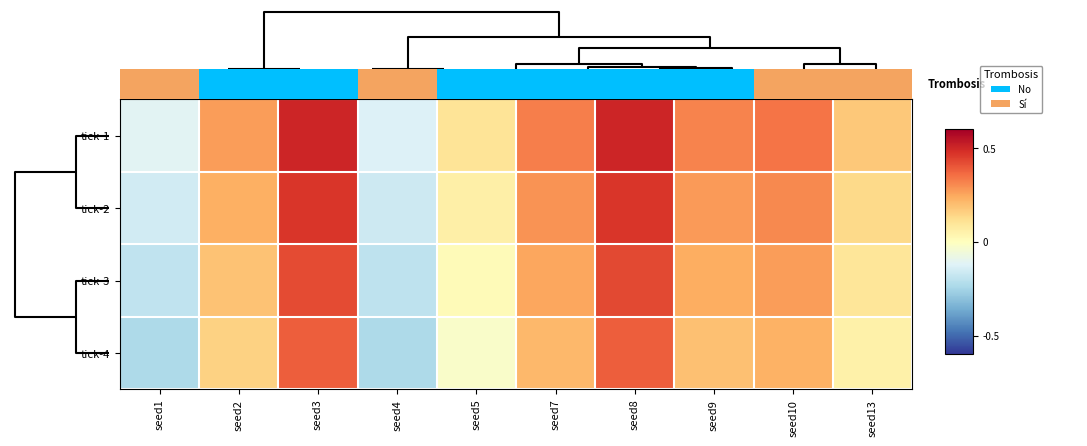

Rank the categories by tick-1 value from highest to lowest.

seed8, seed3, seed10, seed7, seed9, seed2, seed13, seed5, seed1, seed4